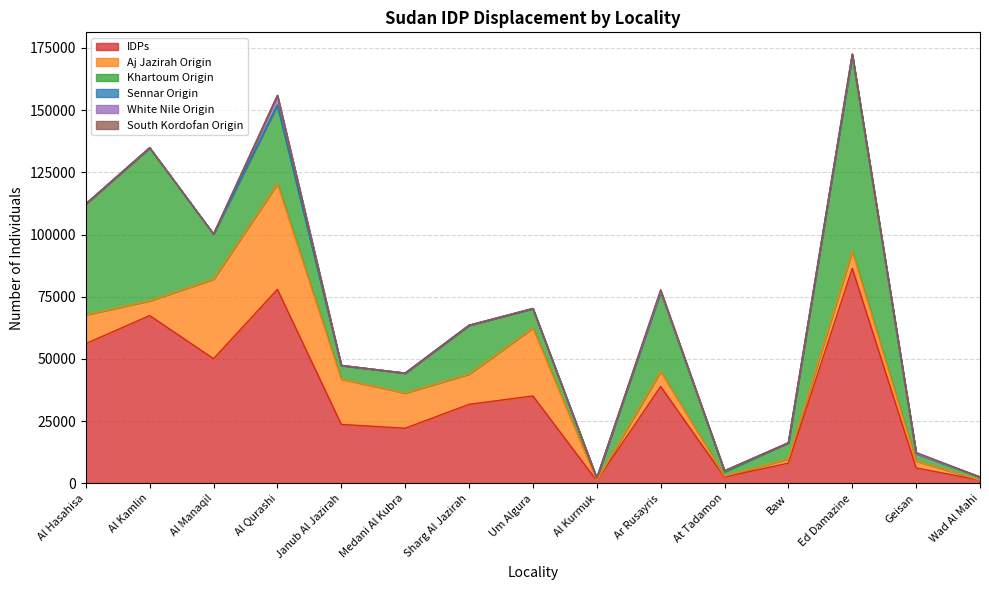

What is the value of the South Kordofan Origin point at the 14th from the left?

445